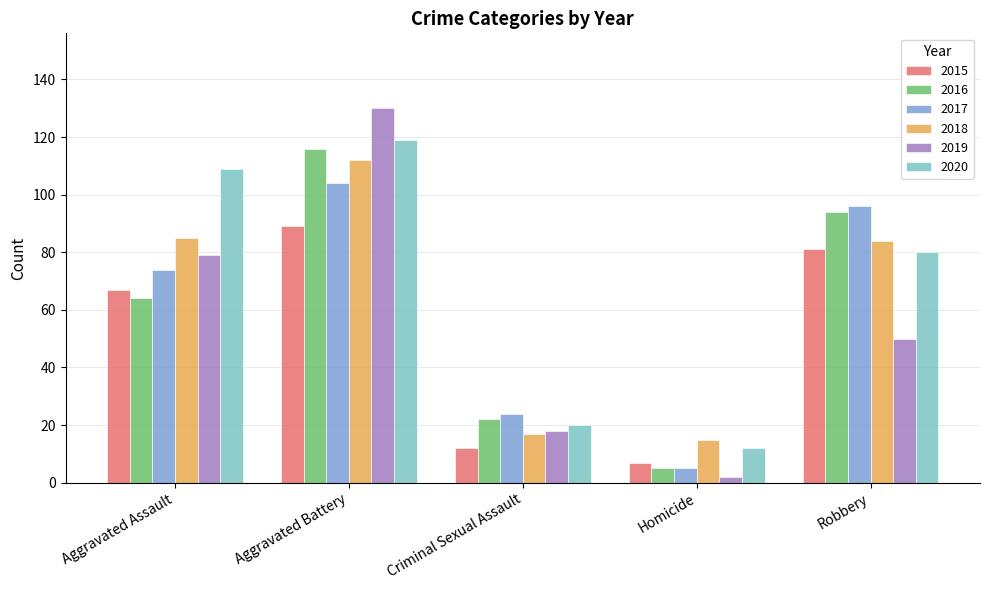

Reading right to left, what are all the values shown in this chart?

2015: Robbery=81	Homicide=7	Criminal Sexual Assault=12	Aggravated Battery=89	Aggravated Assault=67
2016: Robbery=94	Homicide=5	Criminal Sexual Assault=22	Aggravated Battery=116	Aggravated Assault=64
2017: Robbery=96	Homicide=5	Criminal Sexual Assault=24	Aggravated Battery=104	Aggravated Assault=74
2018: Robbery=84	Homicide=15	Criminal Sexual Assault=17	Aggravated Battery=112	Aggravated Assault=85
2019: Robbery=50	Homicide=2	Criminal Sexual Assault=18	Aggravated Battery=130	Aggravated Assault=79
2020: Robbery=80	Homicide=12	Criminal Sexual Assault=20	Aggravated Battery=119	Aggravated Assault=109